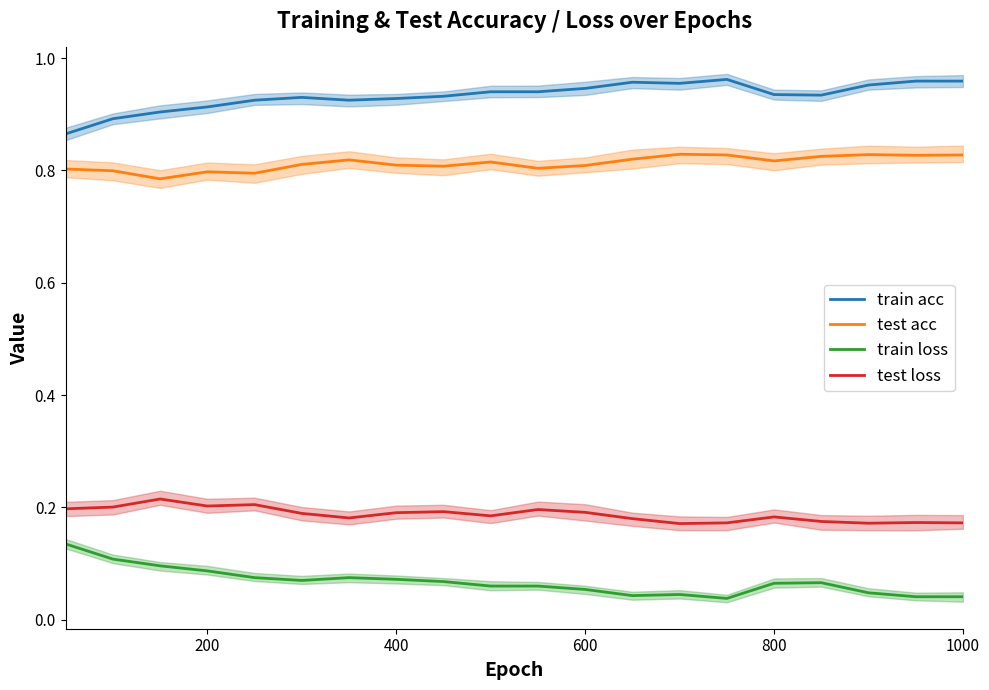

True or false: train acc and train loss cross at least once.

False